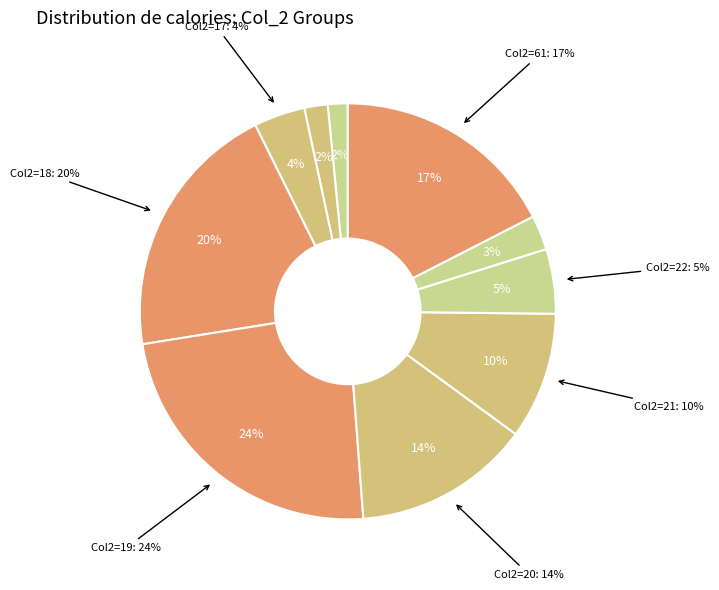

Do 18 and 21 together represent more than half of the pie?

No